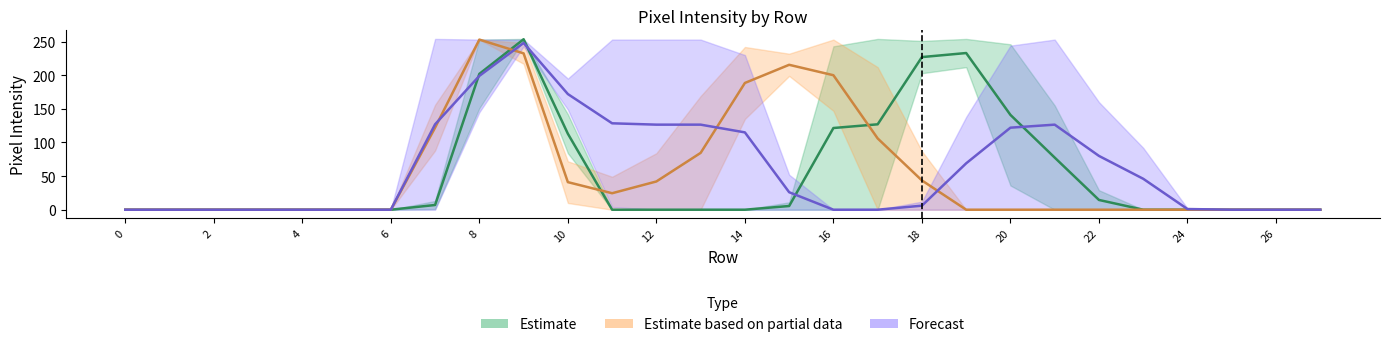

Reading left to right, list all the values displayed in this chart.

col_14: 0=0	1=0	2=0	3=0	4=0	5=0	6=0	7=1	8=151	9=254	10=142	11=0	12=0	13=0	14=0	15=0	16=0	17=0	18=203	19=254	20=246	21=155	22=29	23=0	24=0	25=0	26=0	27=0
col_15: 0=0	1=0	2=0	3=0	4=0	5=0	6=0	7=13	8=253	9=253	10=84	11=0	12=0	13=0	14=0	15=11	16=243	17=254	18=251	19=212	20=36	21=0	22=0	23=0	24=0	25=0	26=0	27=0
col_16: 0=0	1=0	2=0	3=0	4=0	5=0	6=0	7=88	8=253	9=248	10=72	11=0	12=0	13=0	14=135	15=199	16=253	17=212	18=87	19=0	20=0	21=0	22=0	23=0	24=0	25=0	26=0	27=0
col_18: 0=0	1=0	2=0	3=0	4=0	5=0	6=0	7=254	8=253	9=243	10=195	11=253	12=253	13=253	14=230	15=52	16=0	17=0	18=0	19=0	20=0	21=0	22=0	23=0	24=0	25=0	26=0	27=0
col_13: 0=0	1=0	2=0	3=0	4=0	5=0	6=0	7=0	8=145	9=253	10=149	11=4	12=0	13=0	14=0	15=0	16=0	17=0	18=12	19=138	20=244	21=253	22=160	23=92	24=2	25=0	26=0	27=0
col_17: 0=0	1=0	2=0	3=0	4=0	5=0	6=0	7=156	8=253	9=217	10=10	11=49	12=84	13=169	14=242	15=232	16=147	17=0	18=0	19=0	20=0	21=0	22=0	23=0	24=0	25=0	26=0	27=0